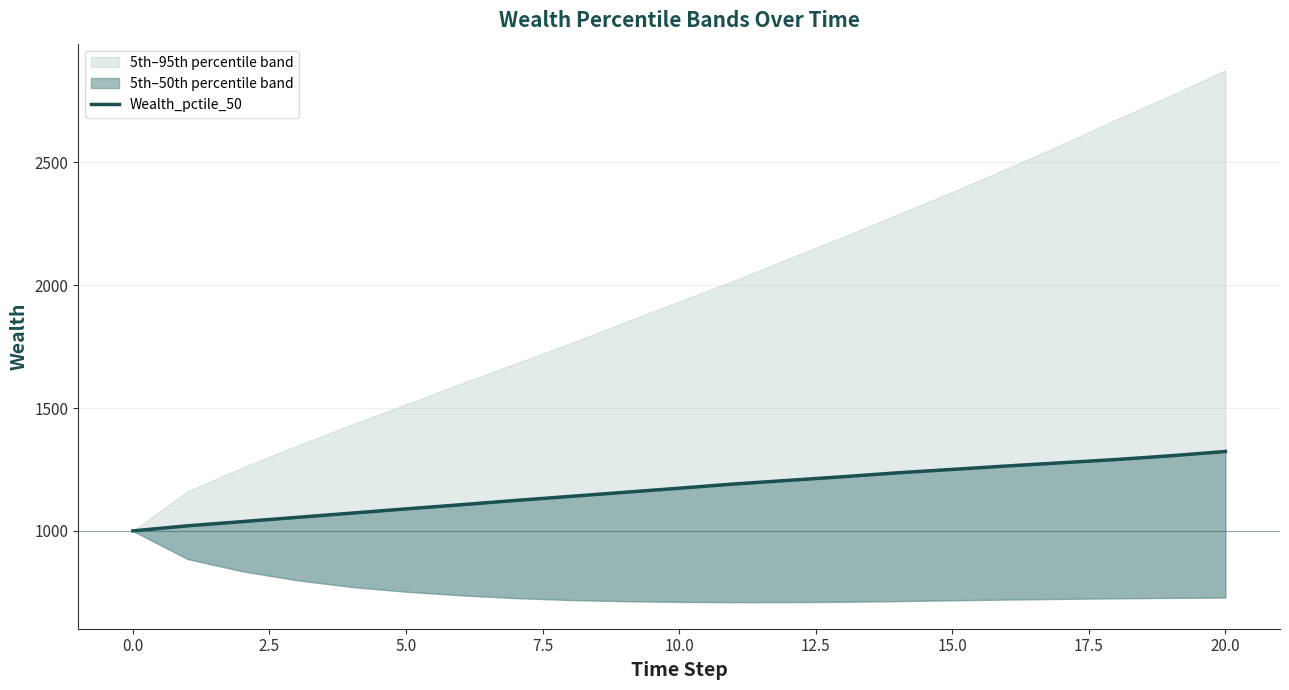

Which has a higher value, 14 or 20?

20